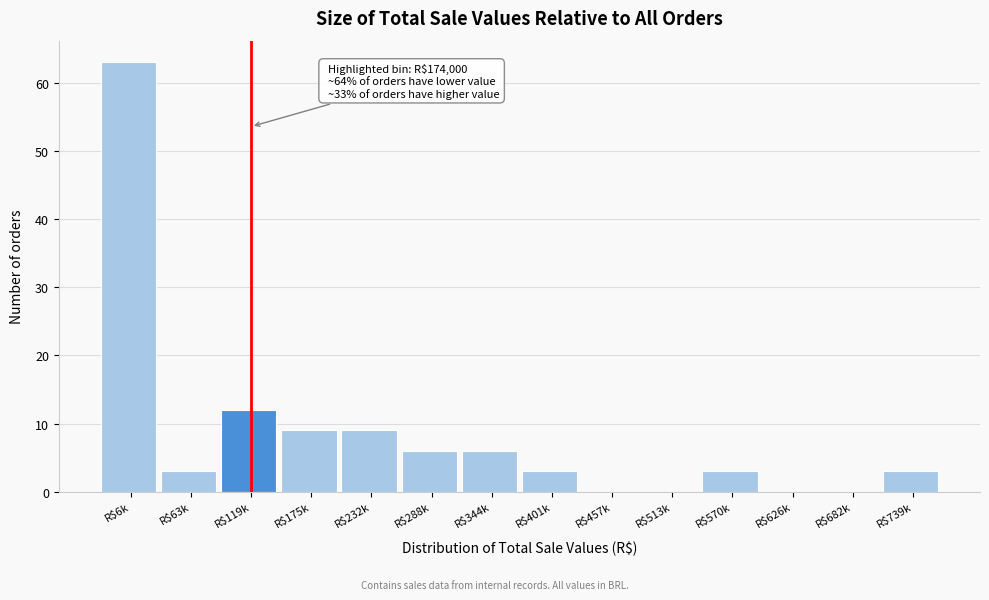

What is the maximum value shown in the chart?

63